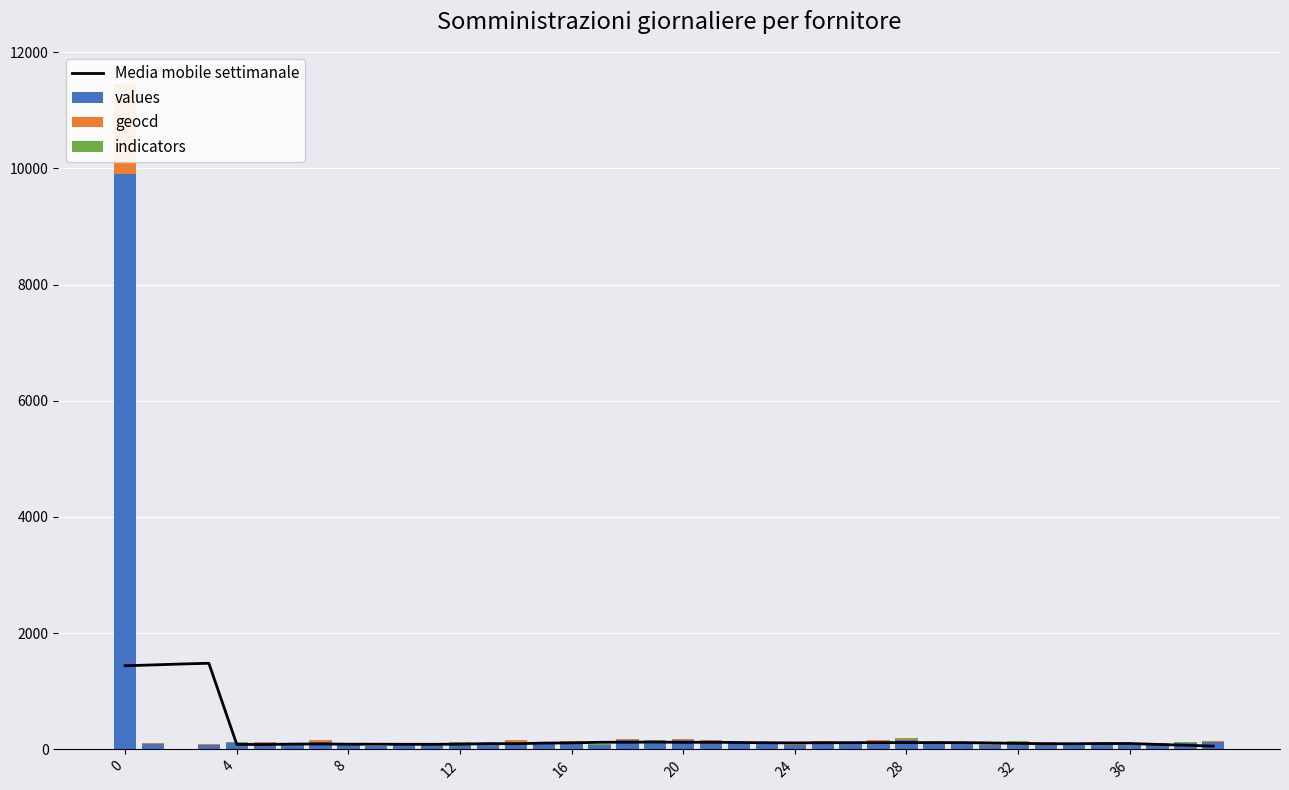

Between 35 and 36, which series saw the biggest shift?

values